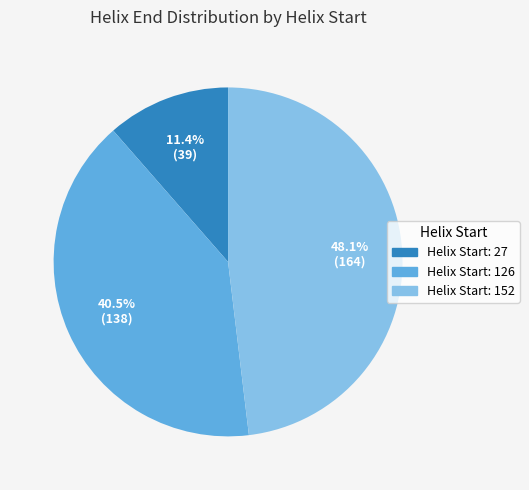

Is there a majority slice in this chart?

No